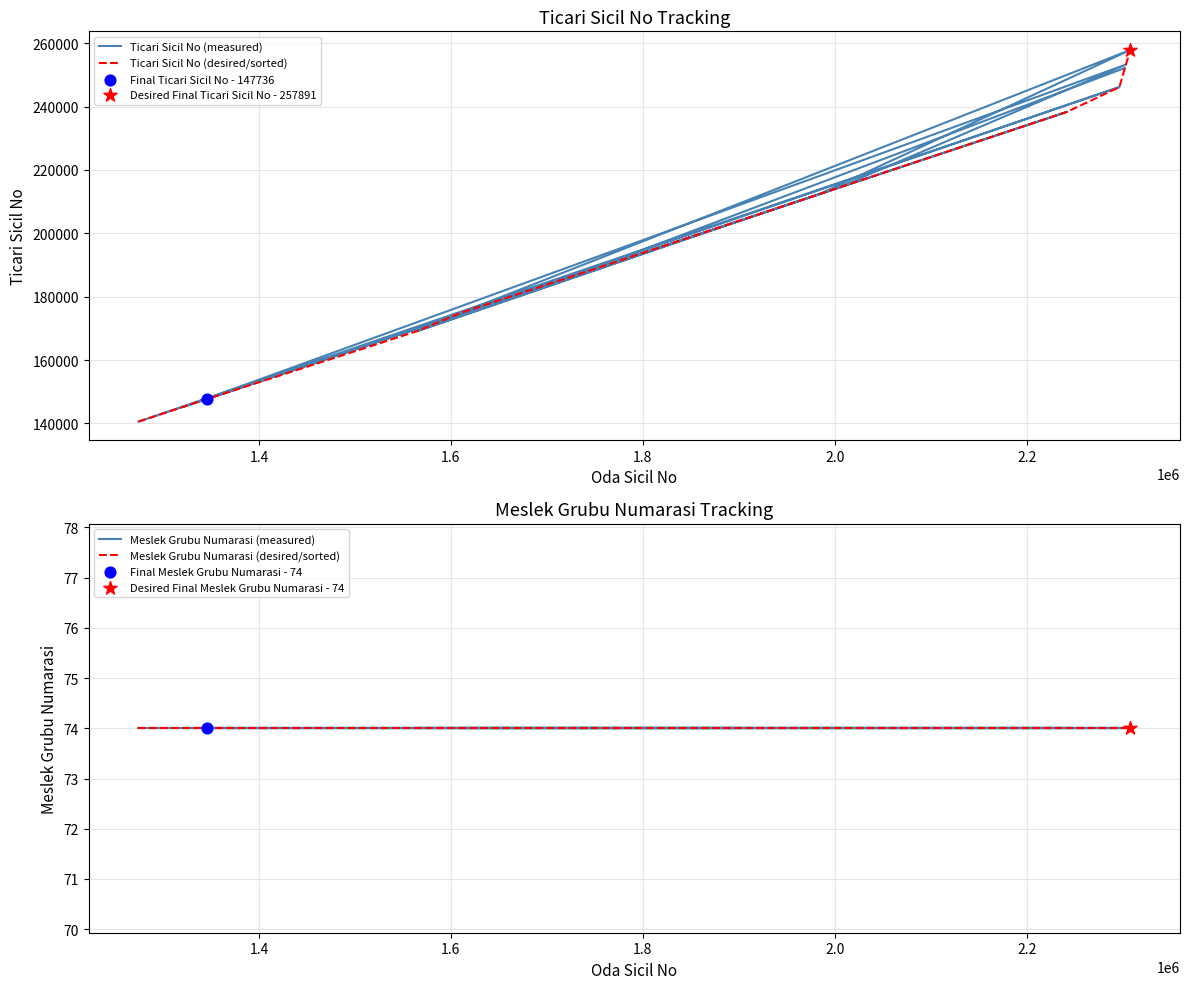

Which series has the largest total across all categories?

Ticari Sicil No (measured)